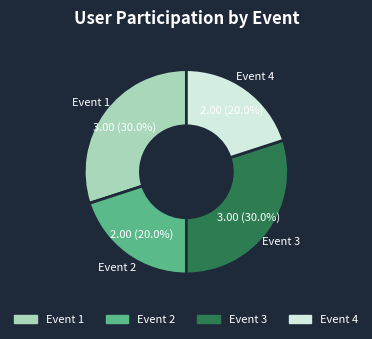

What percentage do Event 3 and Event 1 together represent?

60.0%